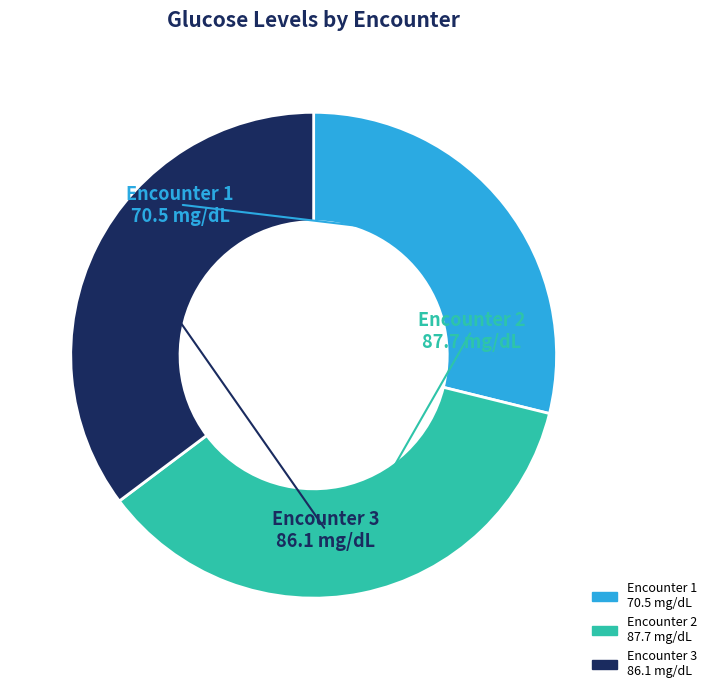

Count the number of slices in the pie.

3